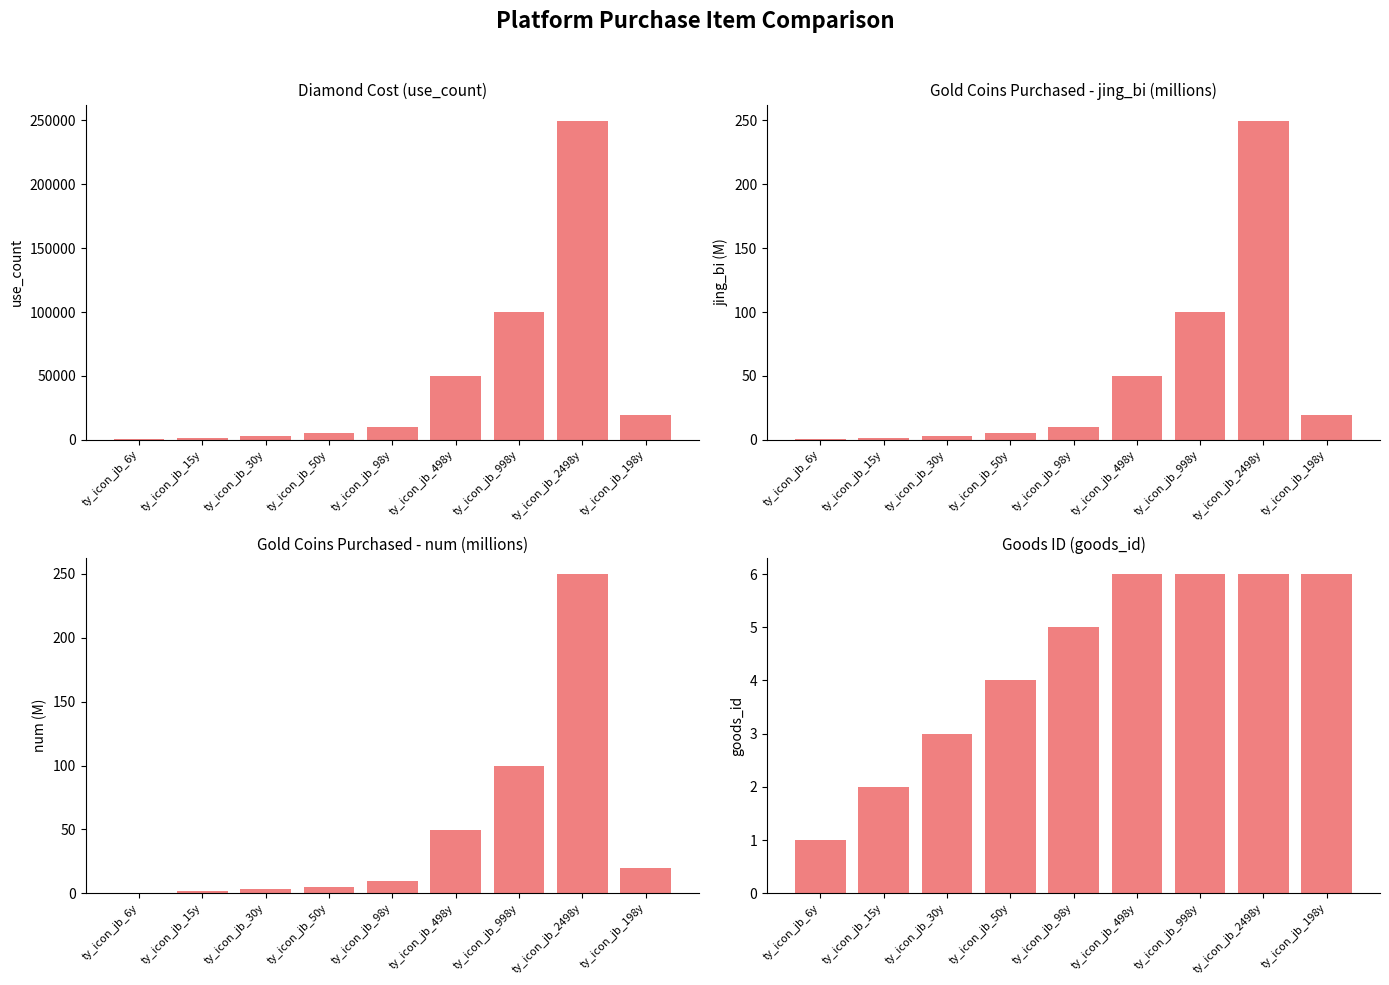

What is the minimum value shown in the chart?

0.6